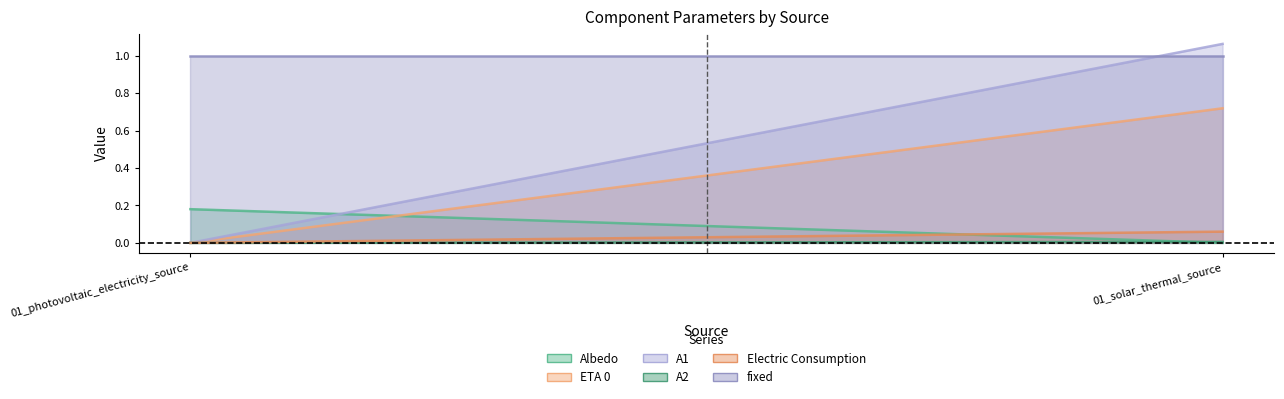

What is the difference between the highest and lowest values at 01_photovoltaic_electricity_source?

1.0